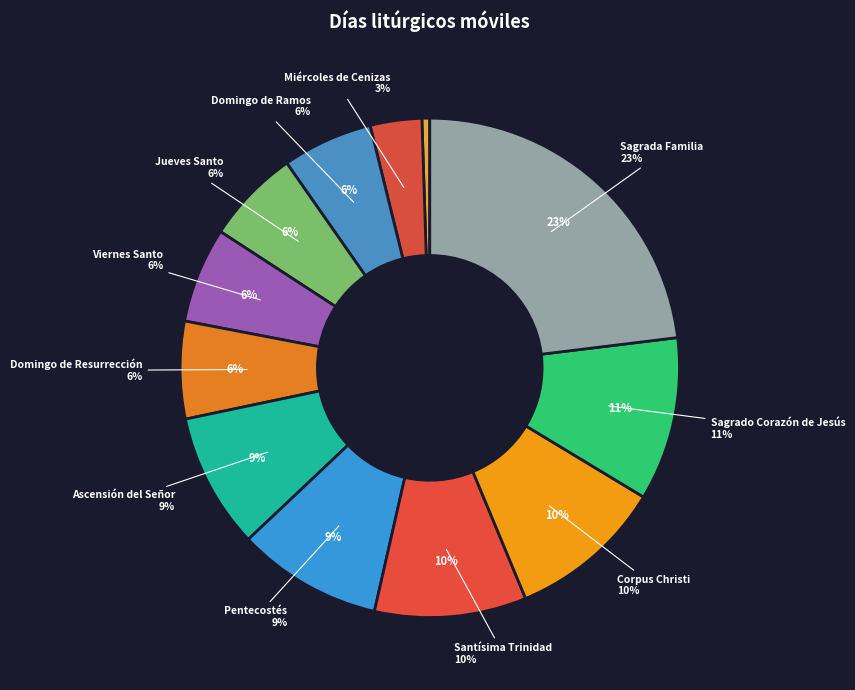

What percentage is the Sagrada Familia slice, to the nearest percent?

23%